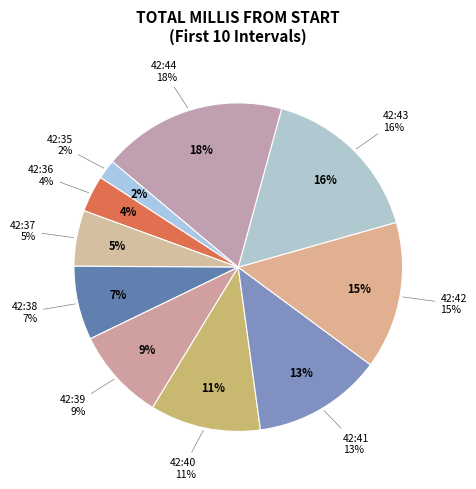

Does any single category account for the majority?

No